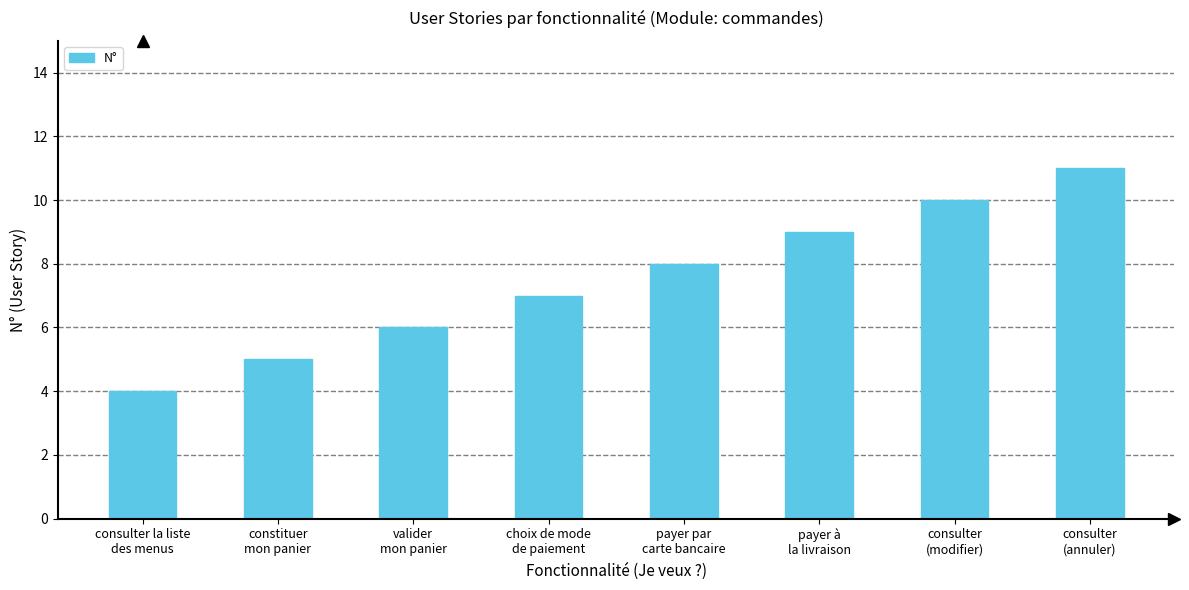

What is the change in value from consulter la liste
des menus to valider
mon panier?

+2